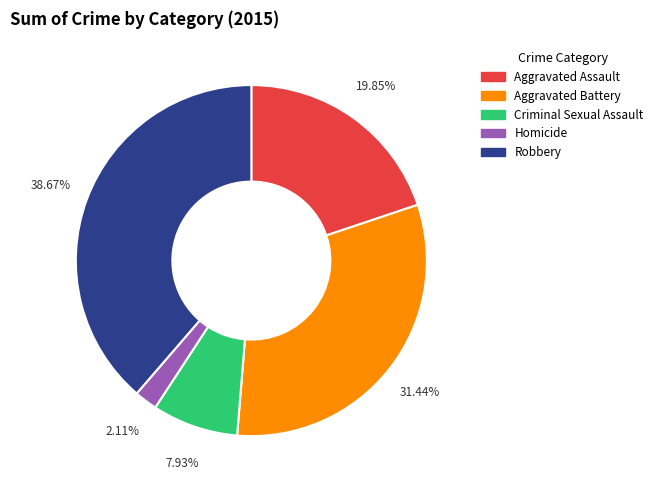

Count the number of slices in the pie.

5